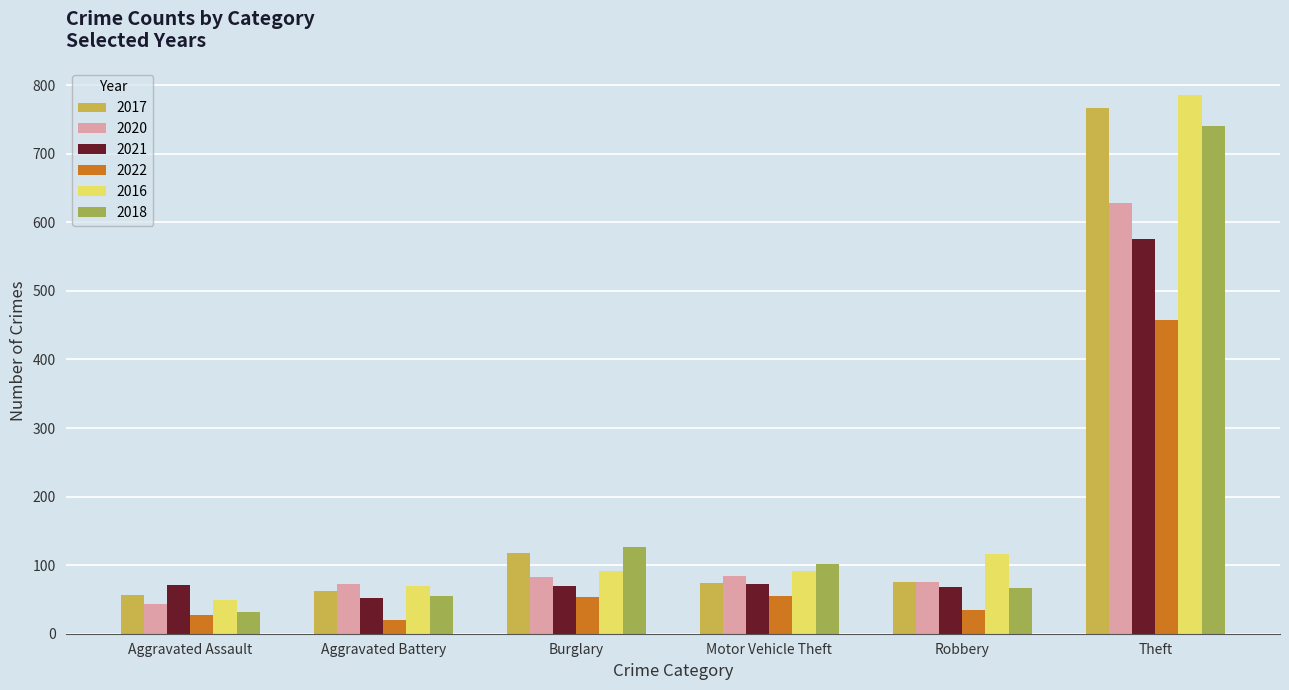

What is the average value of the 2018 series?

187